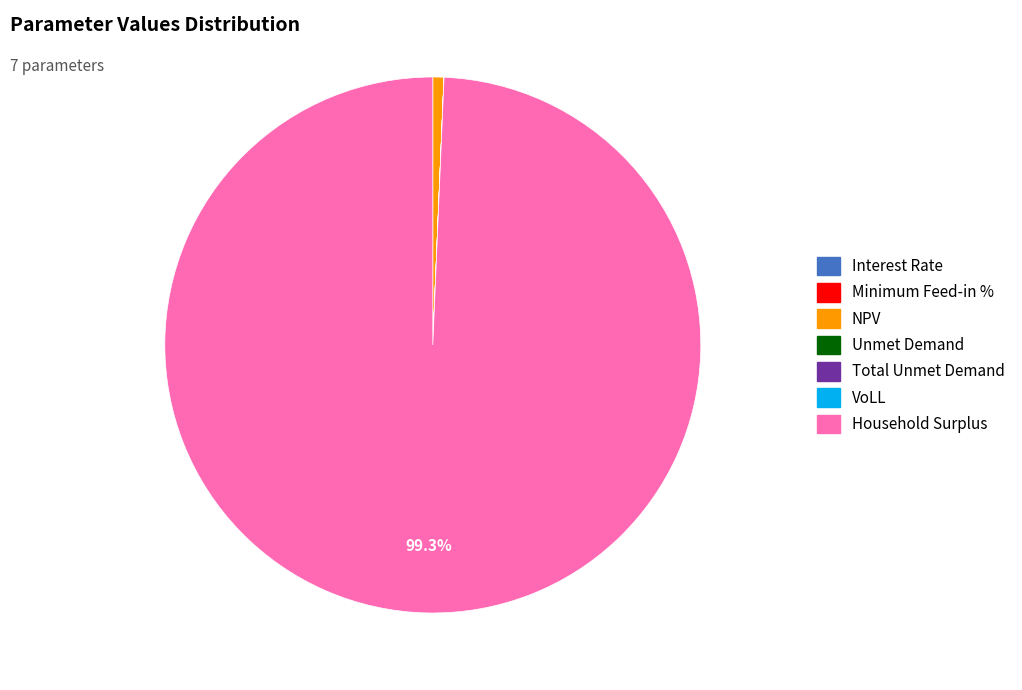

What portion of the pie excludes Household Surplus?

0.7%